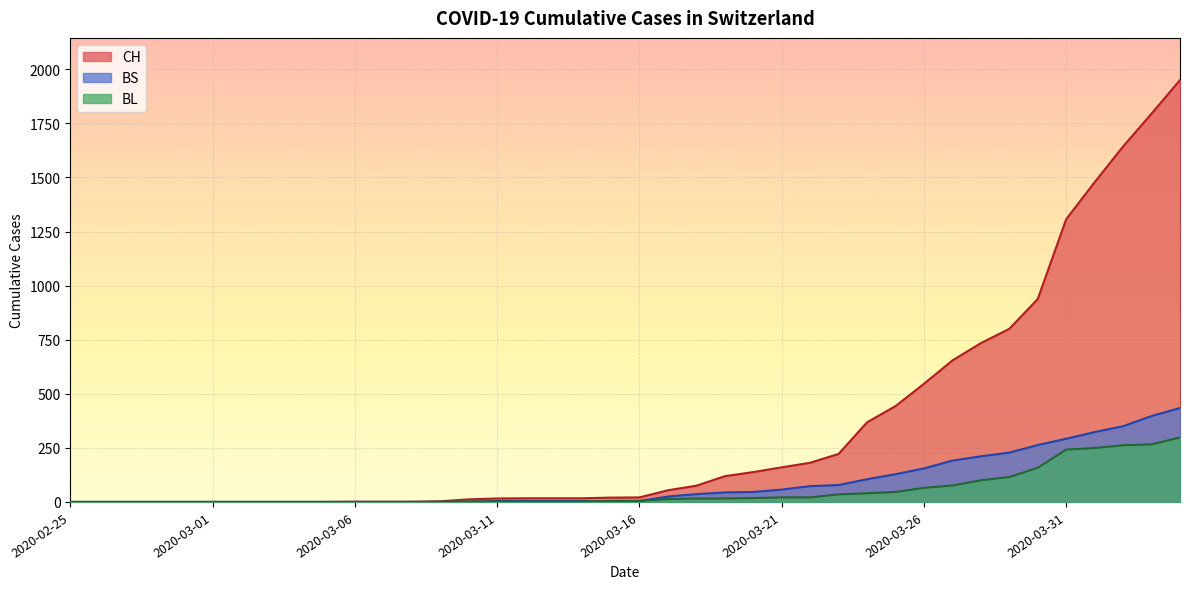

Is the value of BL at 2020-03-26 greater than the value of BS at 2020-03-11?

Yes